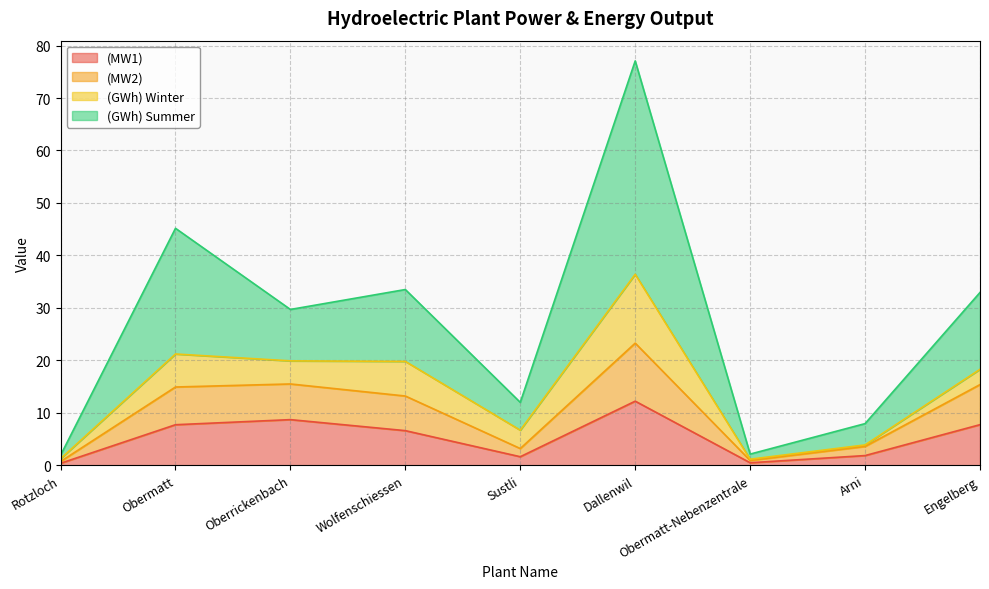

At which category is the sum across all series the highest?

Dallenwil